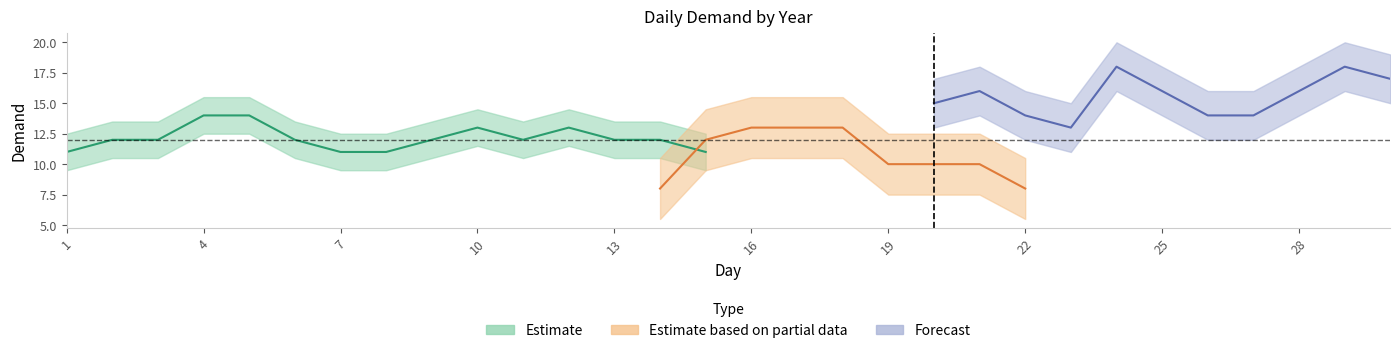

How many Y01 values are between 11 and 13?

26